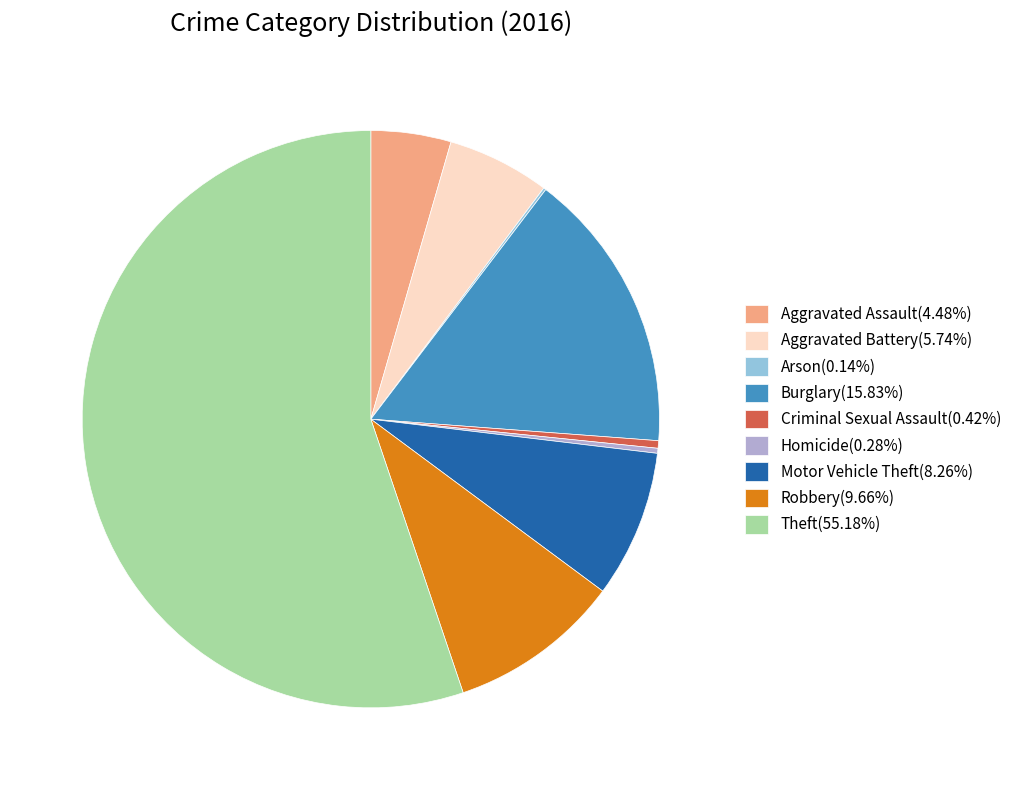

What is the ratio of the value at Aggravated Assault(4.48%) to the value at Motor Vehicle Theft(8.26%)?

0.5